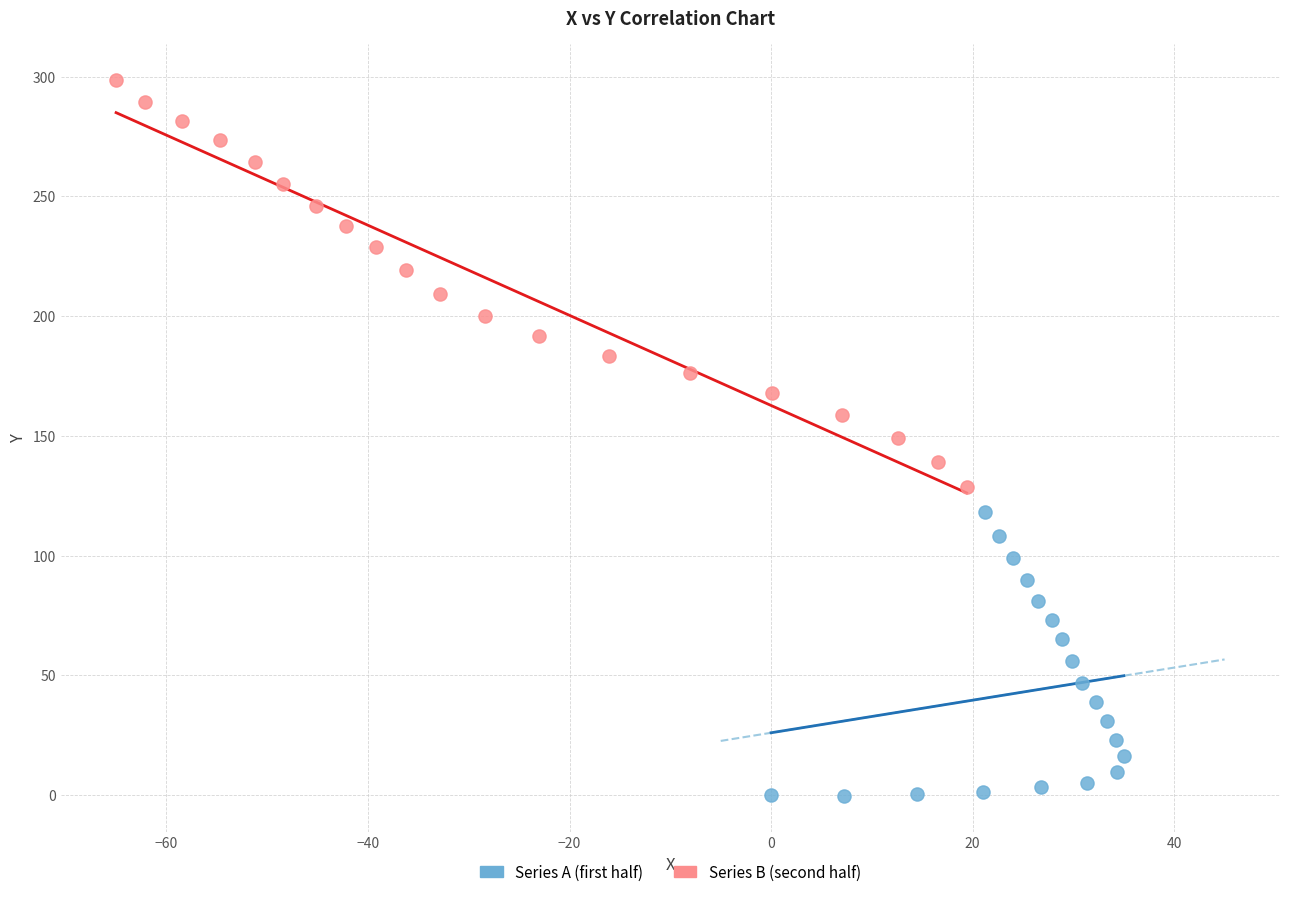

Which series reaches the maximum Y coordinate?

Series B (second half)